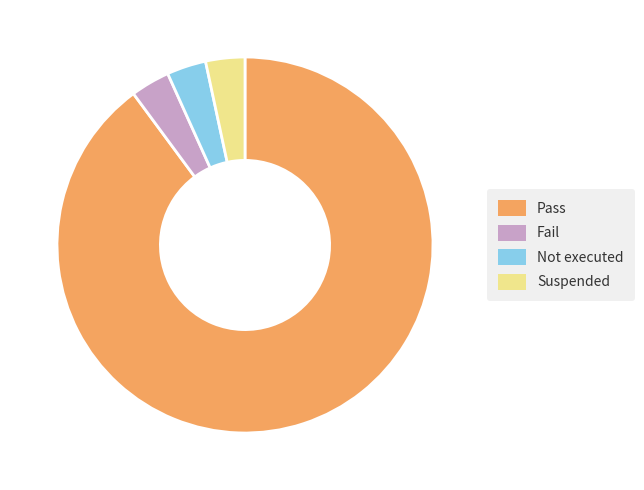

How many slices are in this pie chart?

4